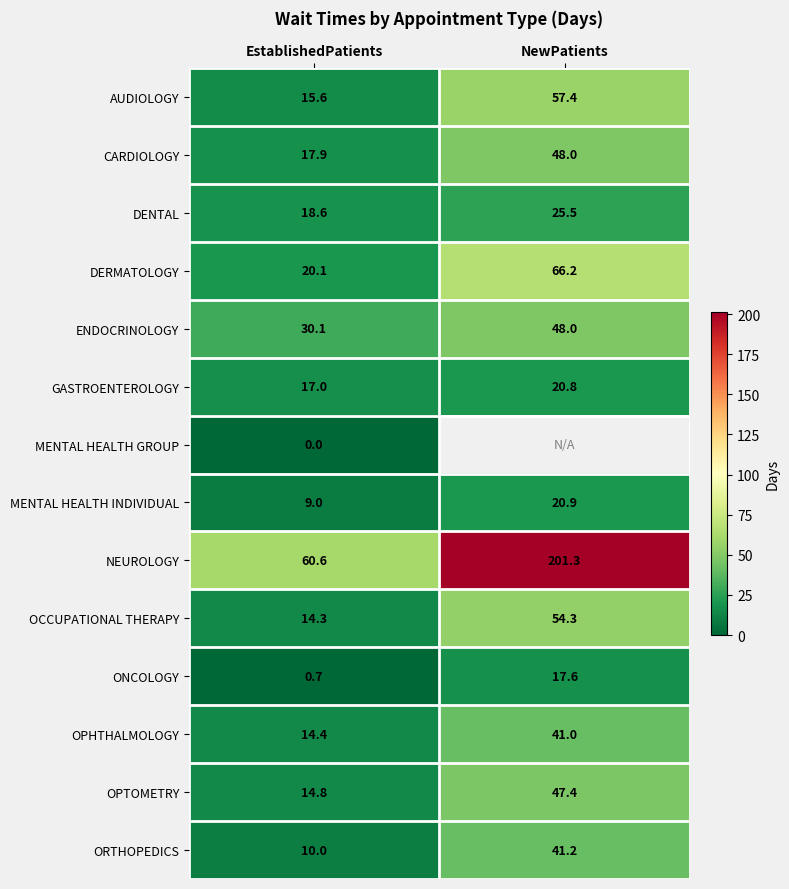

At EstablishedPatients, list the series in order from largest to smallest.

NEUROLOGY, ENDOCRINOLOGY, DERMATOLOGY, DENTAL, CARDIOLOGY, GASTROENTEROLOGY, AUDIOLOGY, OPTOMETRY, OPHTHALMOLOGY, OCCUPATIONAL THERAPY, ORTHOPEDICS, MENTAL HEALTH INDIVIDUAL, ONCOLOGY, MENTAL HEALTH GROUP